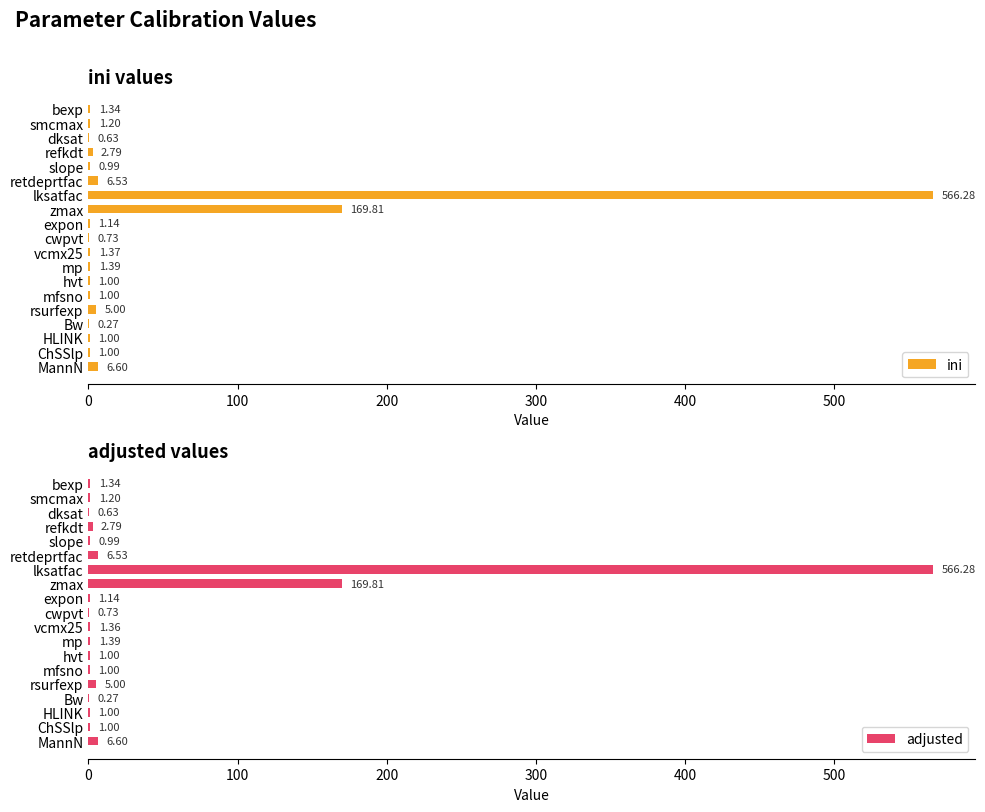

What is the value of the adjusted bar at the 10th from the left?

0.7